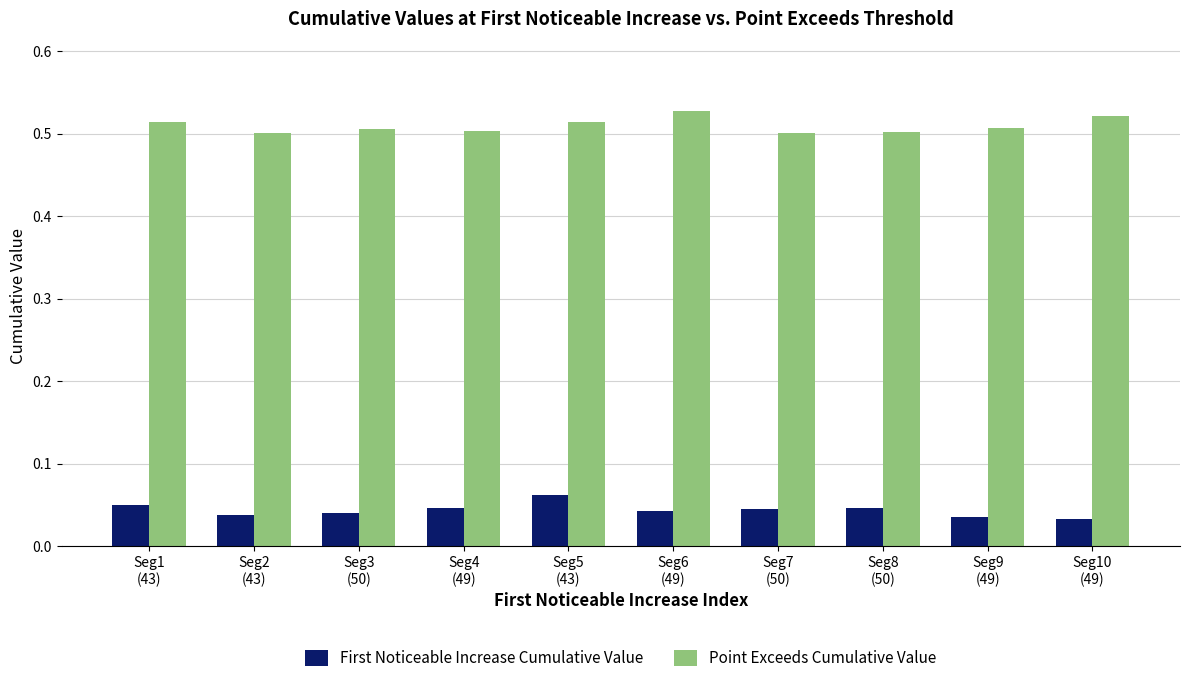

Which series has the largest total across all categories?

Point Exceeds Cumulative Value